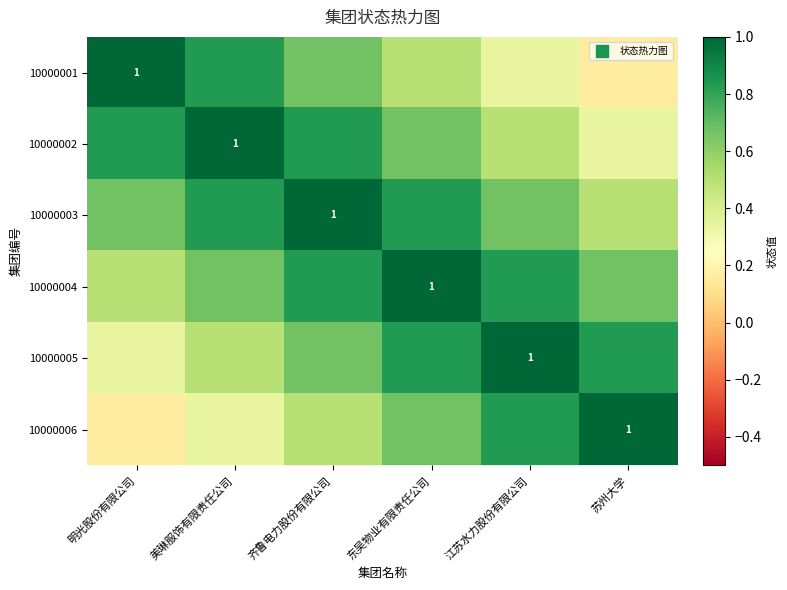

True or false: 10000001 has a value of 1.5 at 明光股份有限公司.

False